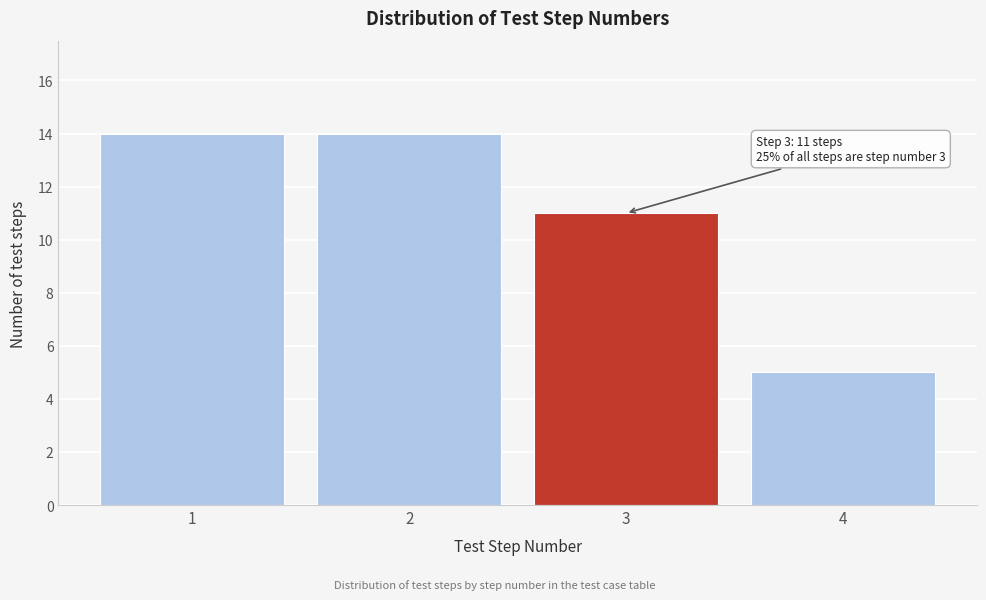

Reading left to right, list all the values displayed in this chart.

1=14	2=14	3=11	4=5